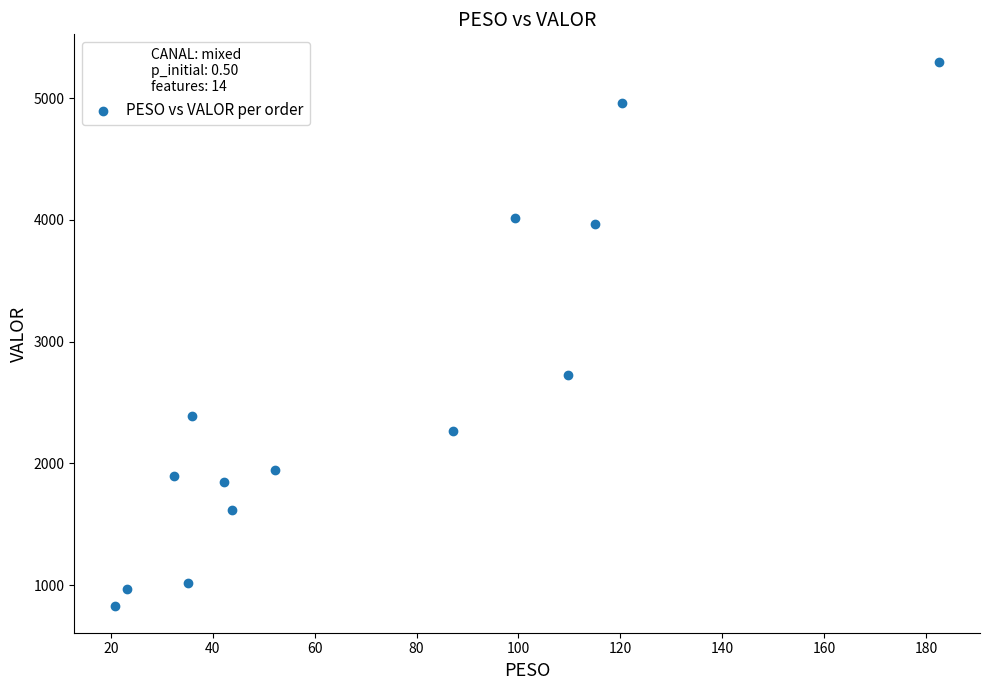

What is the range of X values (max minus min)?

161.6